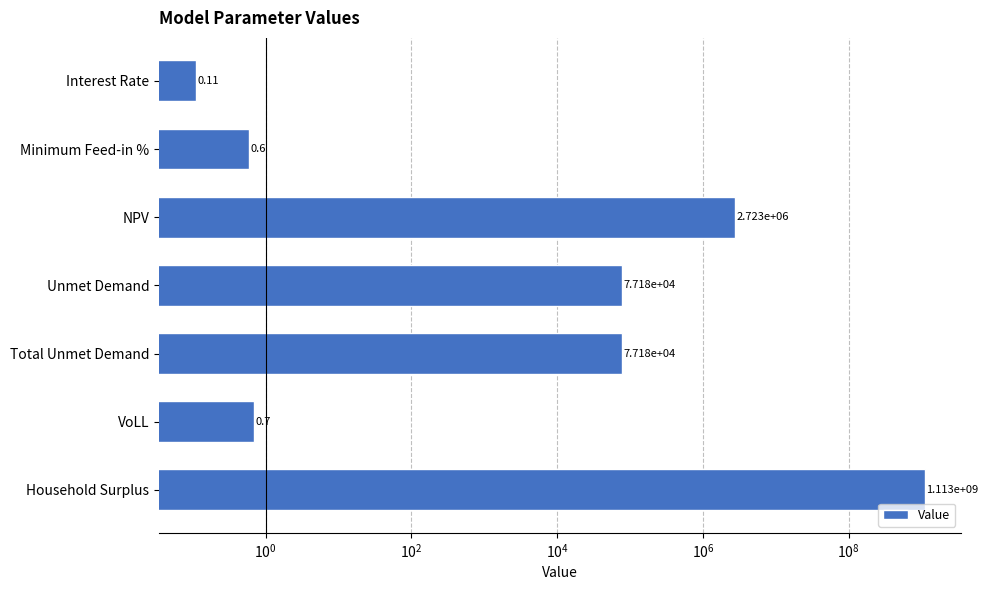

What is the average value?

159464932.5